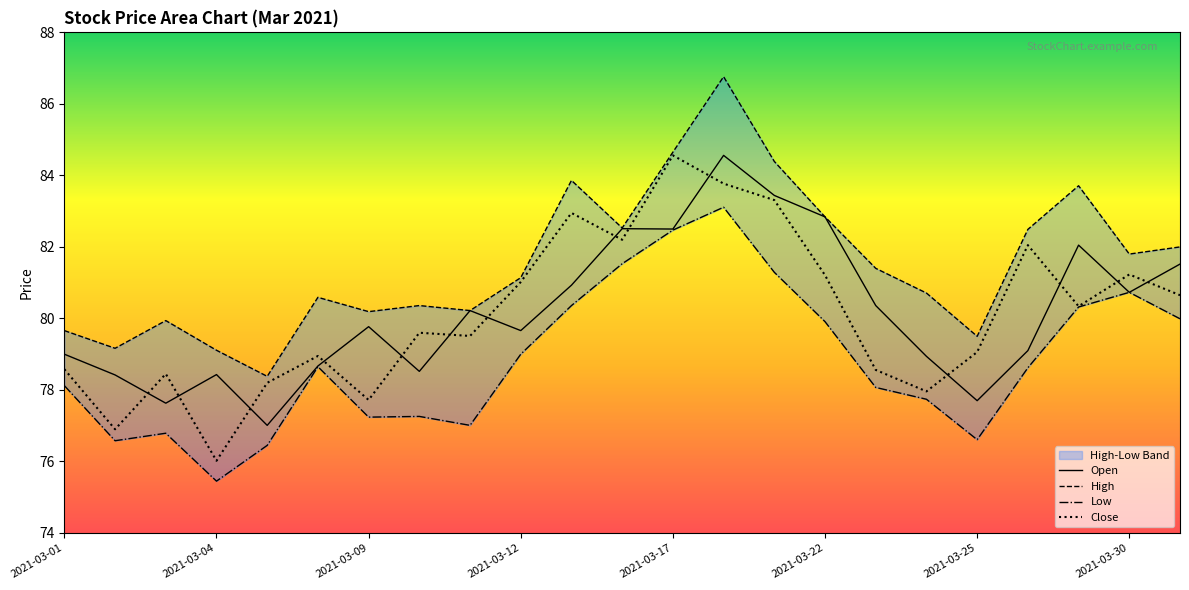

Reading left to right, transcribe all the data shown in this chart.

Open: 79.0	78.4	77.6	78.4	77.0	78.7	79.8	78.5	80.2	79.7	80.9	82.5	82.5	84.6	83.4	82.8	80.4	78.9	77.7	79.1	82.0	80.7	81.5
High: 79.7	79.2	79.9	79.1	78.4	80.6	80.2	80.4	80.2	81.1	83.9	82.5	84.7	86.8	84.4	82.8	81.4	80.7	79.5	82.5	83.7	81.8	82.0
Low: 78.1	76.6	76.8	75.5	76.5	78.7	77.2	77.3	77.0	79.0	80.4	81.5	82.5	83.1	81.3	79.9	78.1	77.7	76.6	78.6	80.3	80.7	80.0
Close: 78.6	76.9	78.5	76.0	78.2	79.0	77.7	79.6	79.5	81.0	83.0	82.2	84.6	83.8	83.3	81.2	78.6	78.0	79.1	82.0	80.3	81.2	80.7